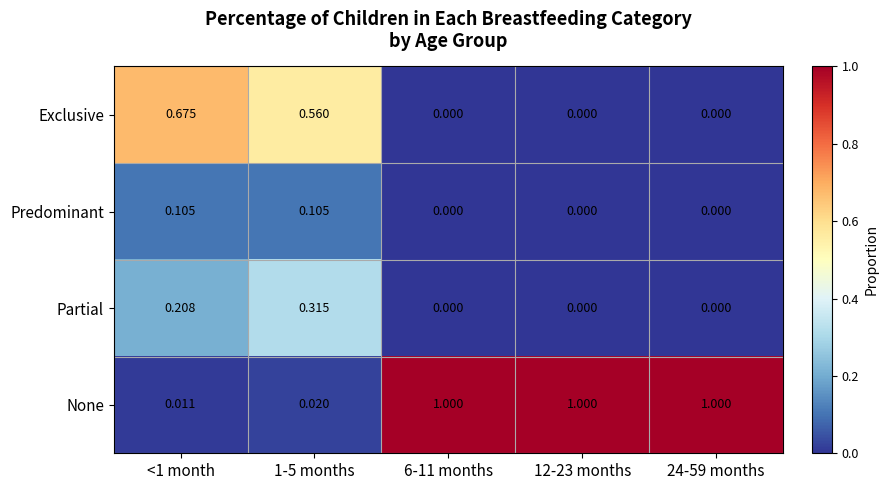

How many distinct data groups are displayed?

4